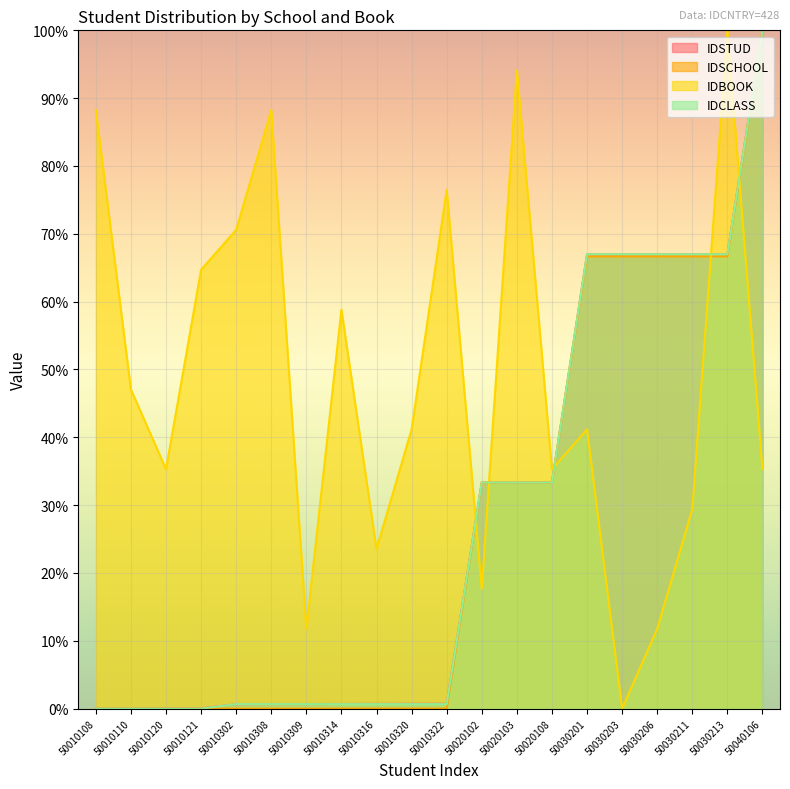

What is the difference between the second highest and second lowest values in the IDSCHOOL series?

66.7